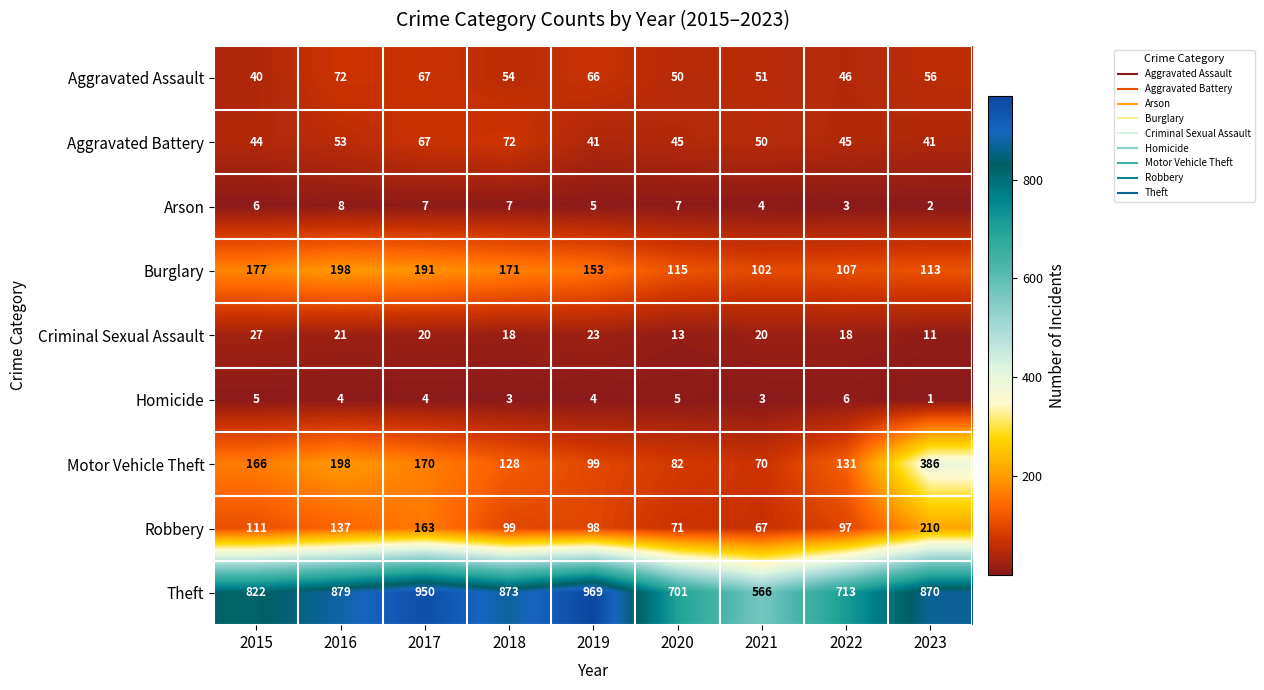

How many categories are shown in the chart?

9